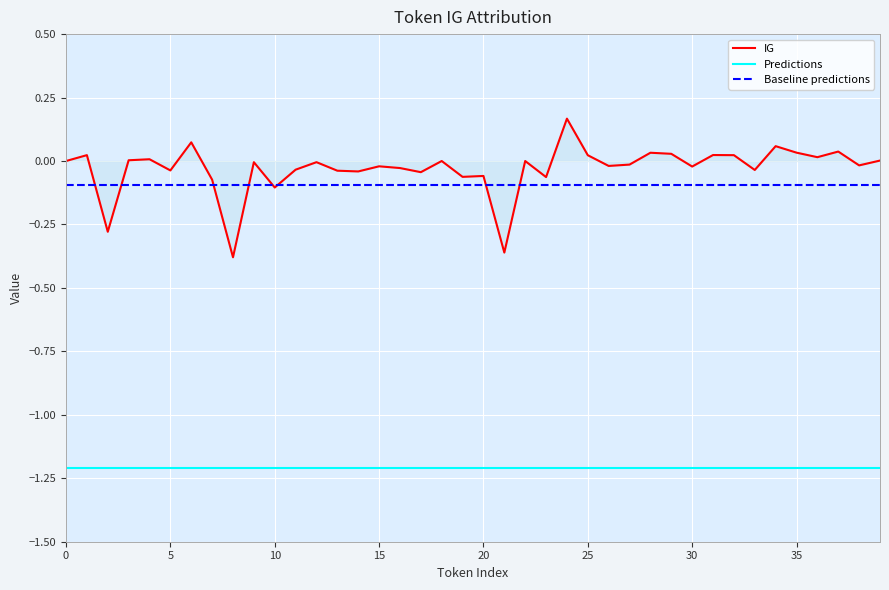

How many distinct data groups are displayed?

3